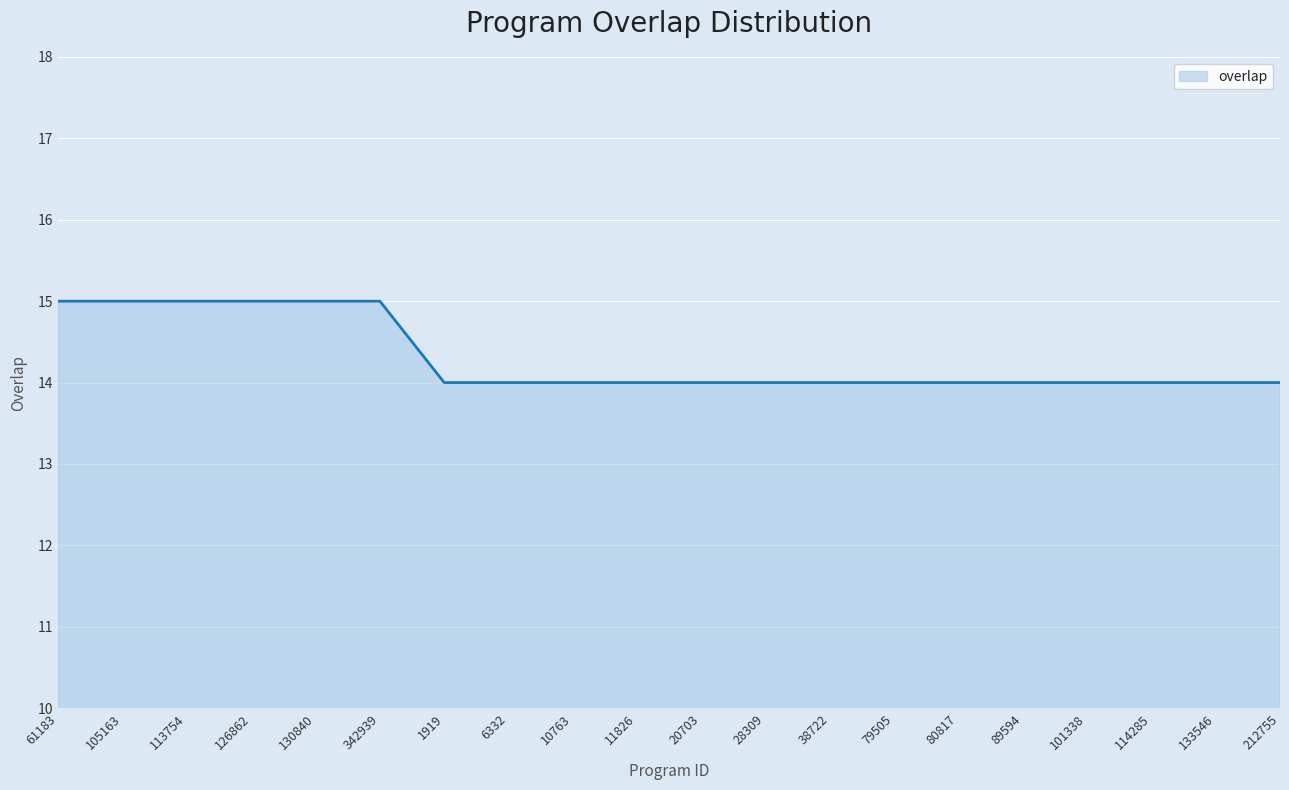

Reading left to right, what are all the values shown in this chart?

61183=15	105163=15	113754=15	126862=15	130840=15	342939=15	1919=14	6332=14	10763=14	11826=14	20703=14	28309=14	38722=14	79505=14	80817=14	89594=14	101338=14	114285=14	133546=14	212755=14